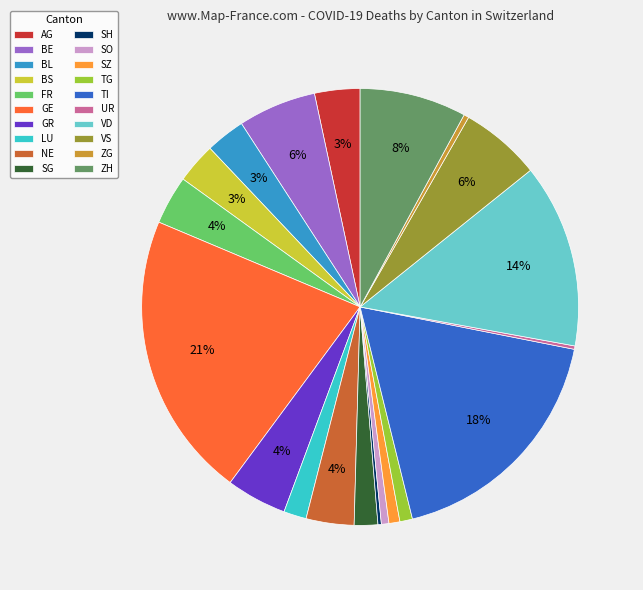

What is the largest slice in the pie chart?

GE